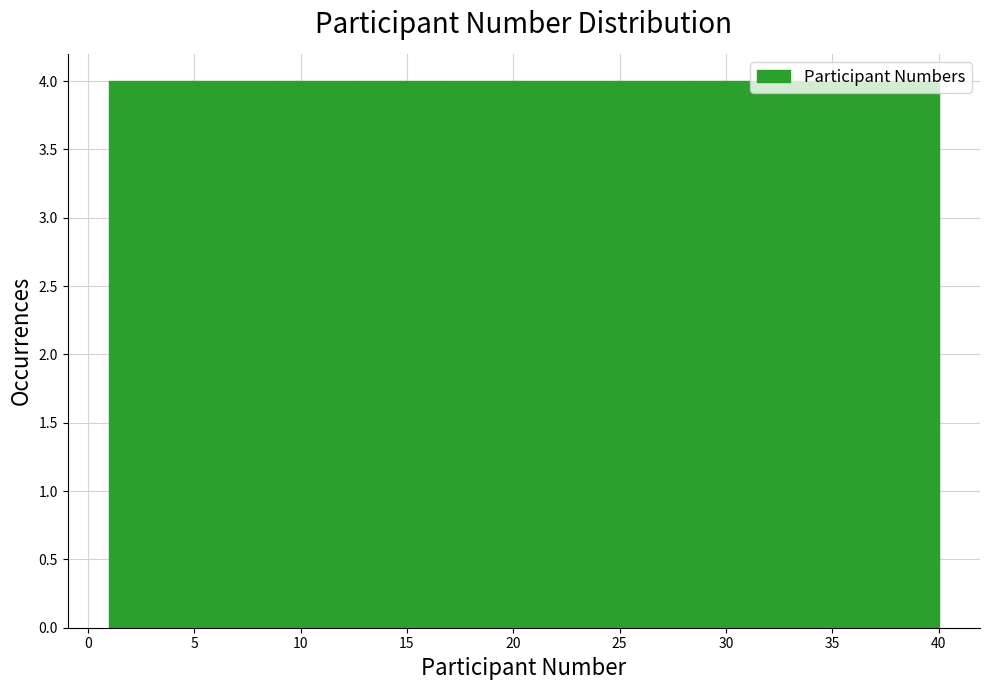

Reading left to right, list every bar in this chart as the range it spans on the x-axis followed by its height. Neither the bar edges nor the heights are printed on the chart, so give them approximately, as read against the axes.

1.0 to 4.9: 4
4.9 to 8.8: 4
8.8 to 12.7: 4
12.7 to 16.6: 4
16.6 to 20.5: 4
20.5 to 24.4: 4
24.4 to 28.3: 4
28.3 to 32.2: 4
32.2 to 36.1: 4
36.1 to 40.0: 4